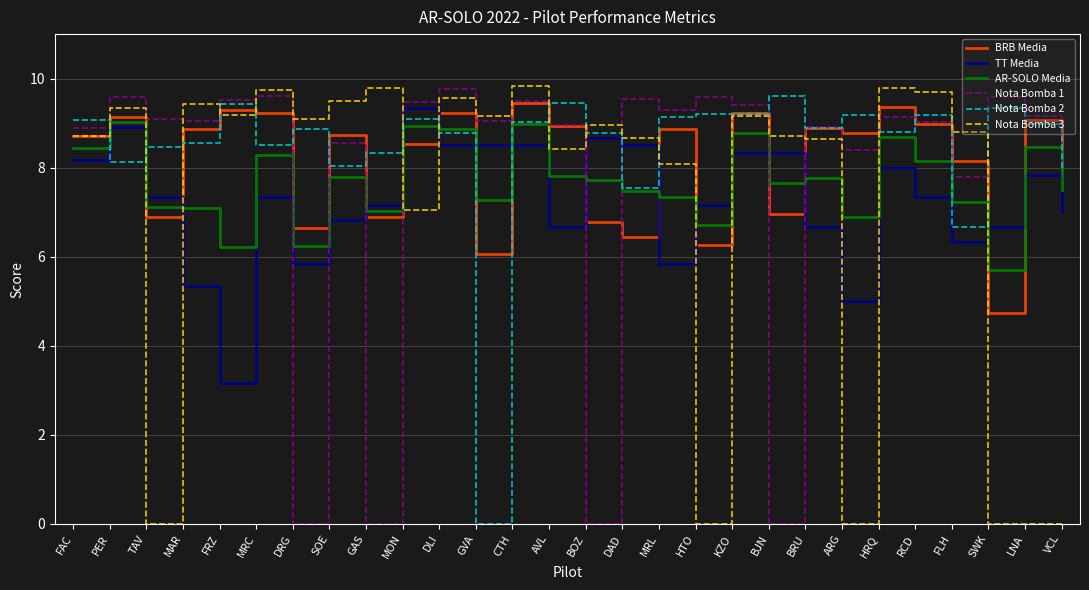

True or false: Nota Bomba 1 has a value of 14.4 at MAR.

False